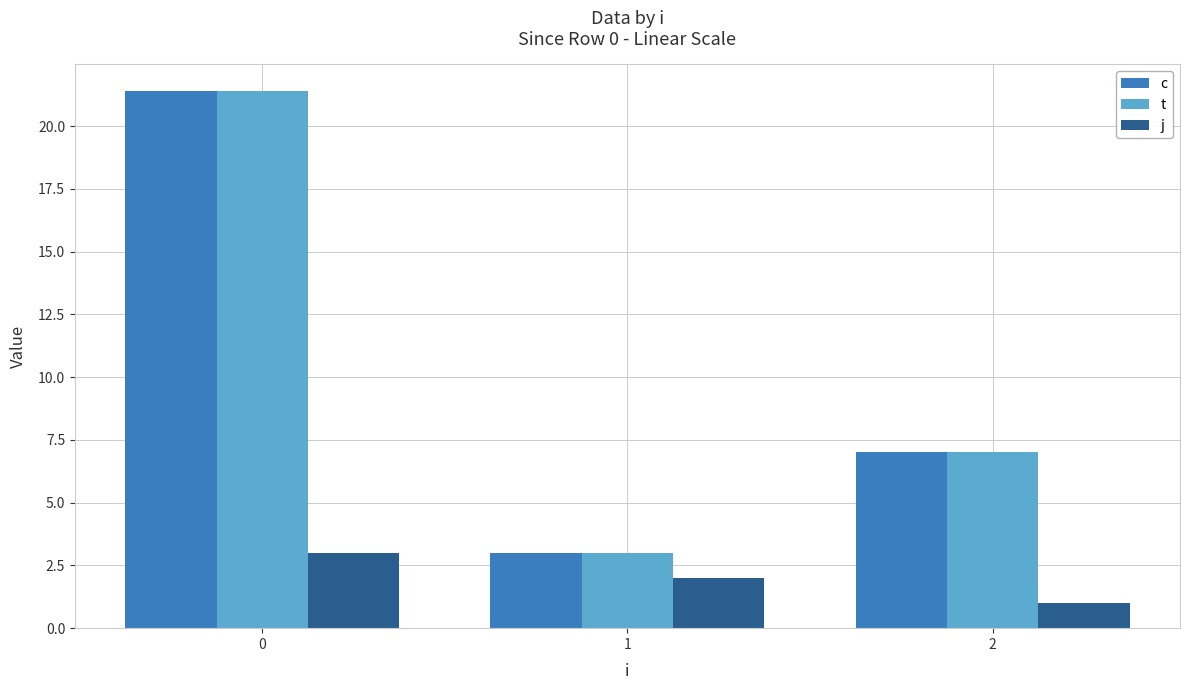

Rank the categories by c value from highest to lowest.

0, 2, 1